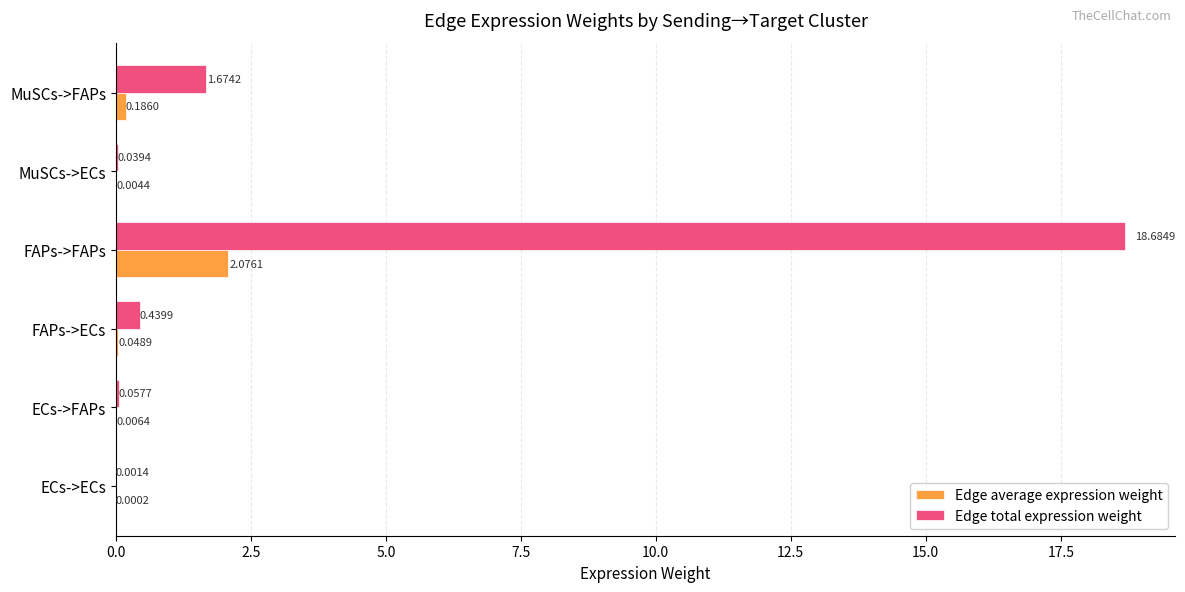

At which category is the sum across all series the highest?

FAPs->FAPs